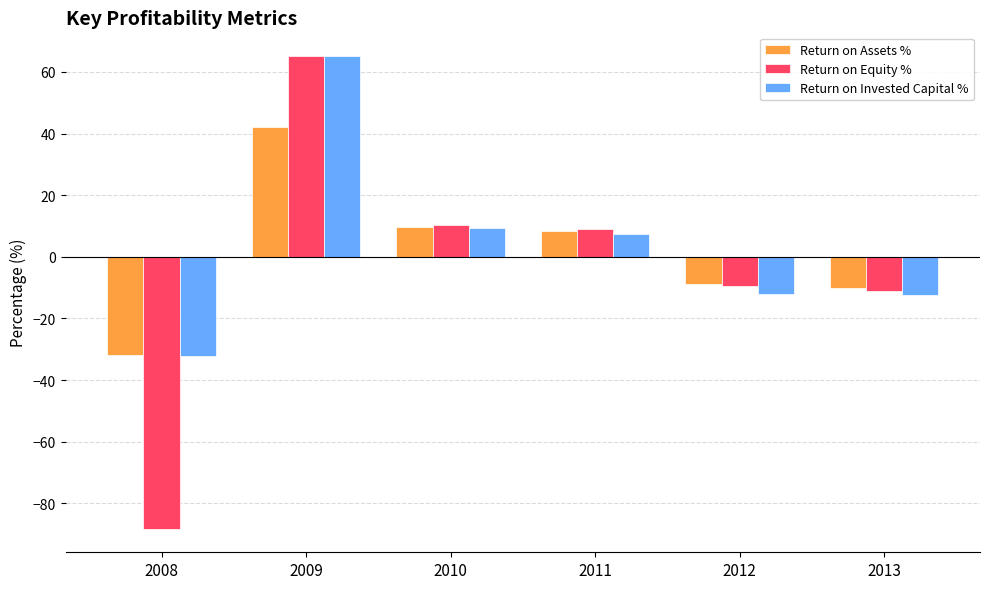

What are all the series names shown in the legend?

Return on Assets %, Return on Equity %, Return on Invested Capital %